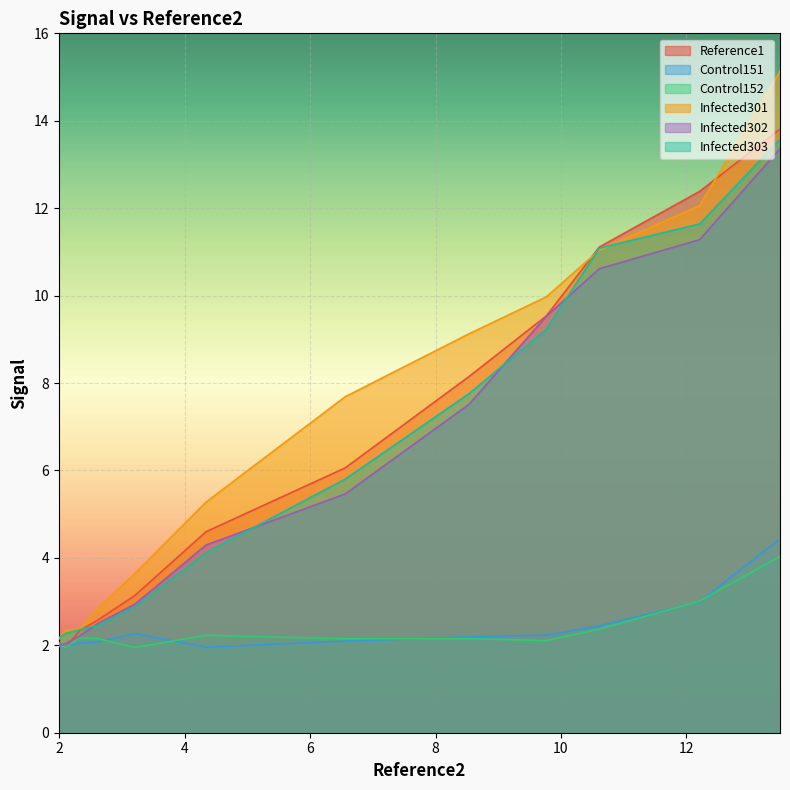

Rank the series by their maximum value, from lowest to highest.

Control152, Control151, Infected302, Infected303, Reference1, Infected301